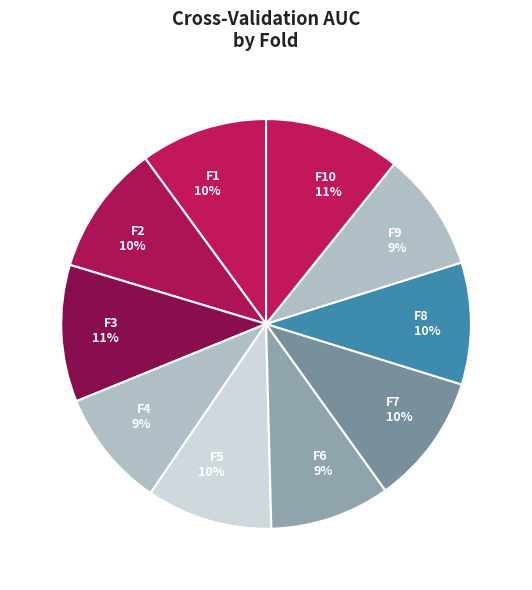

Count the number of slices in the pie.

10